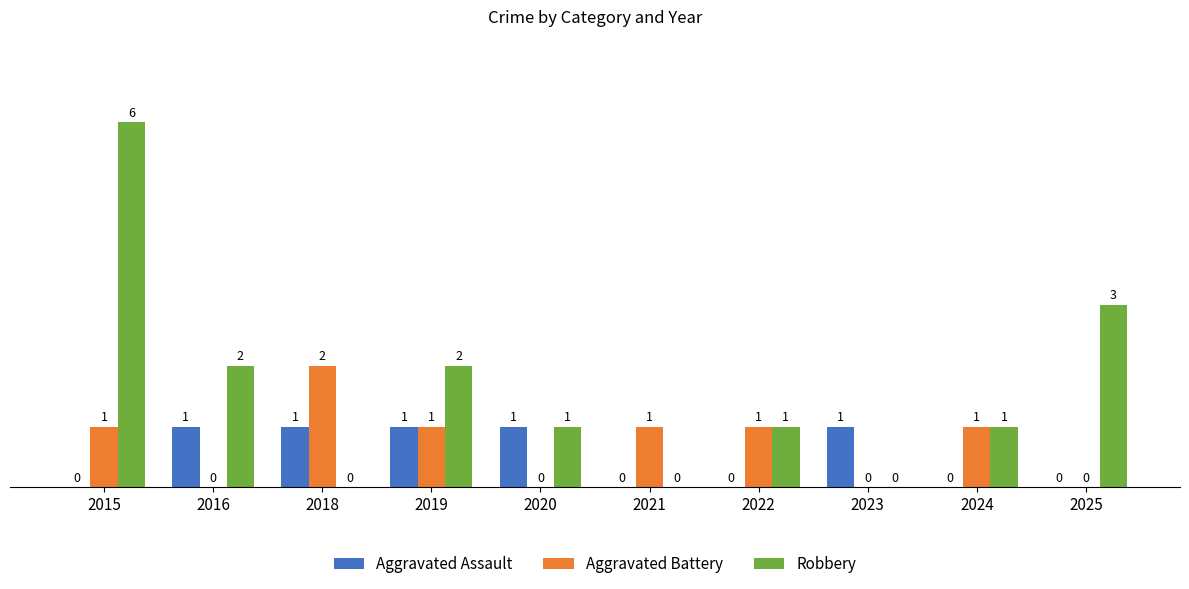

Reading left to right, what are all the values shown in this chart?

Aggravated Assault: 2015=0	2016=1	2018=1	2019=1	2020=1	2021=0	2022=0	2023=1	2024=0	2025=0
Aggravated Battery: 2015=1	2016=0	2018=2	2019=1	2020=0	2021=1	2022=1	2023=0	2024=1	2025=0
Robbery: 2015=6	2016=2	2018=0	2019=2	2020=1	2021=0	2022=1	2023=0	2024=1	2025=3